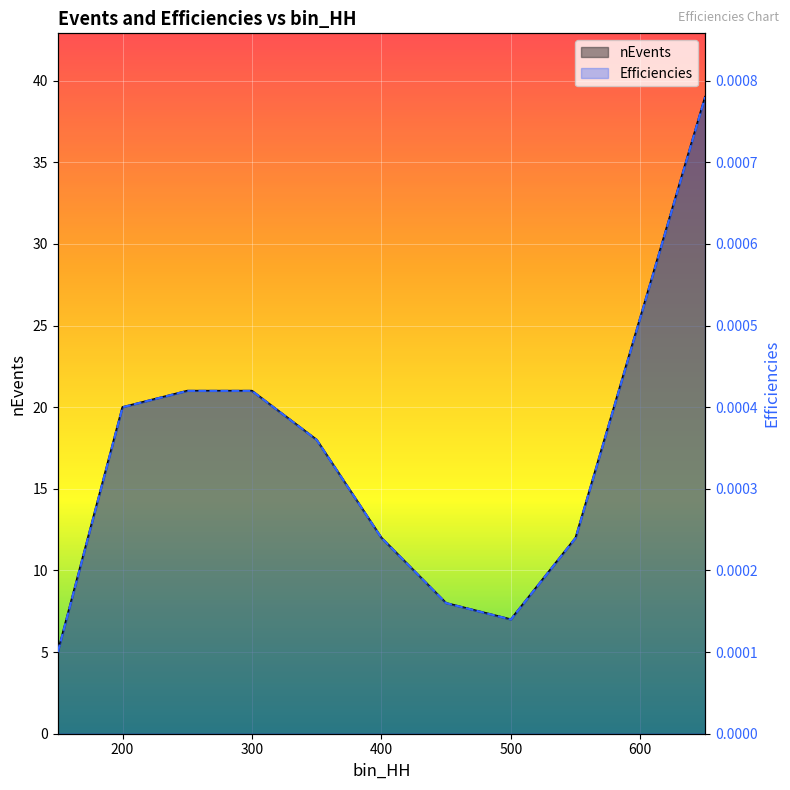

The value of Efficiencies at 150 is 0.0. True or false?

False